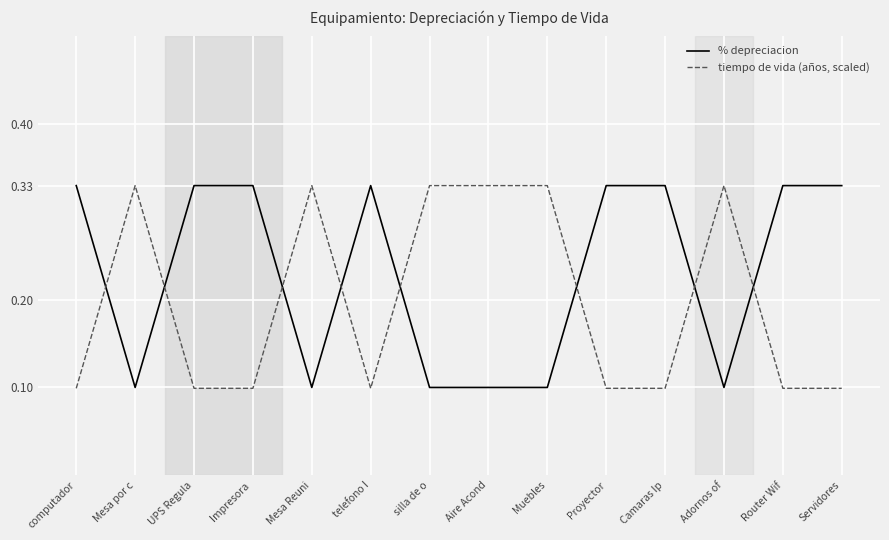

How many times do % depreciacion and tiempo de vida (años, scaled) cross each other?

8